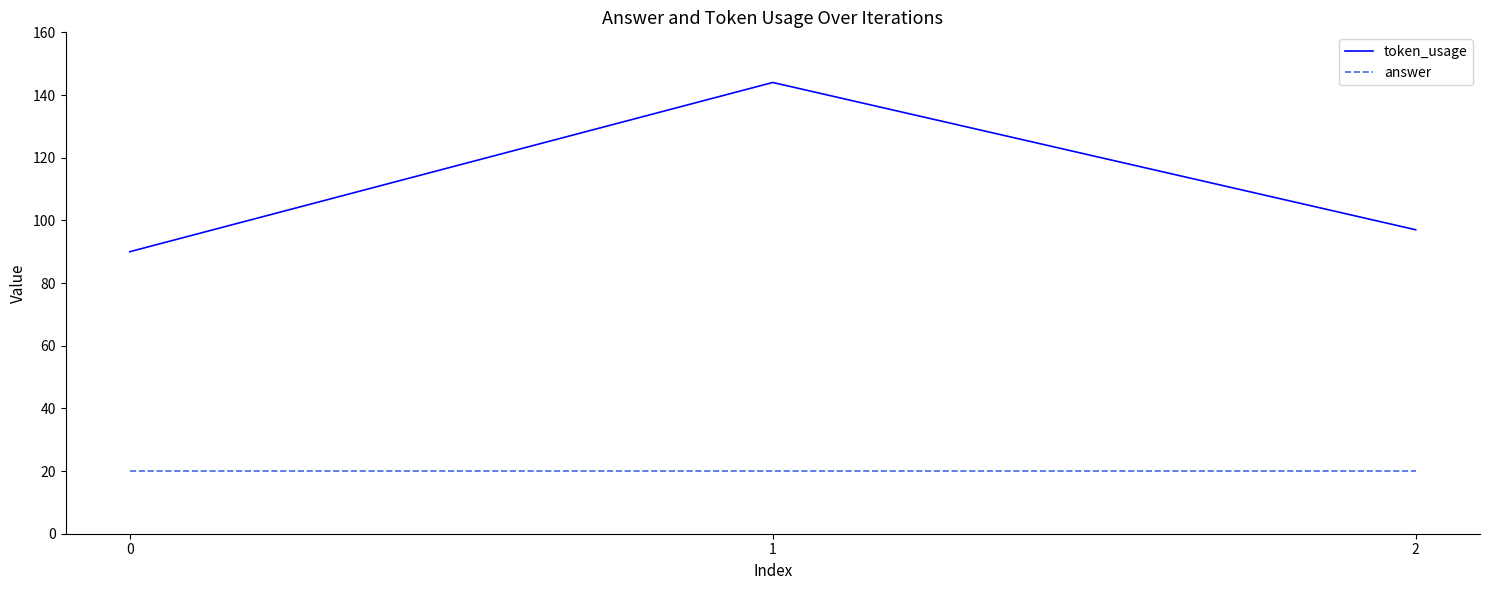

How many lines are shown in the chart?

2